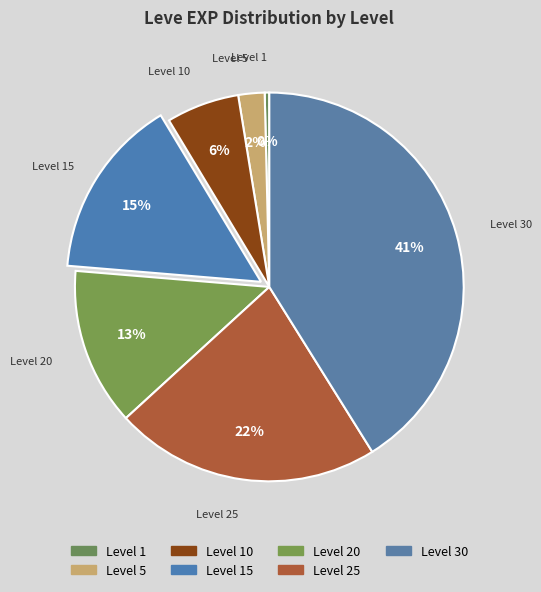

Count the number of slices in the pie.

7